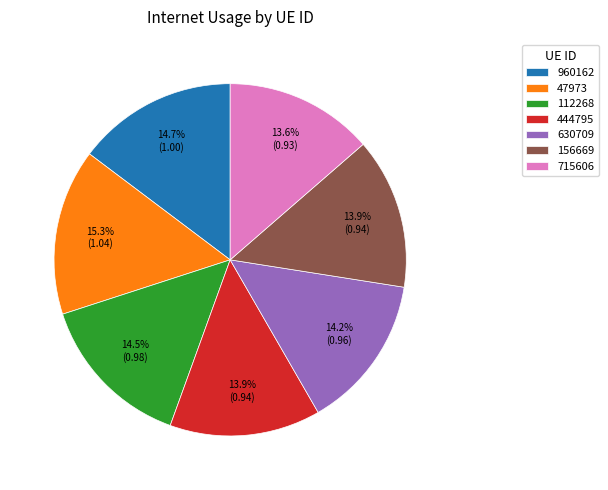

Is it true that 47973 is 27% of the pie?

False